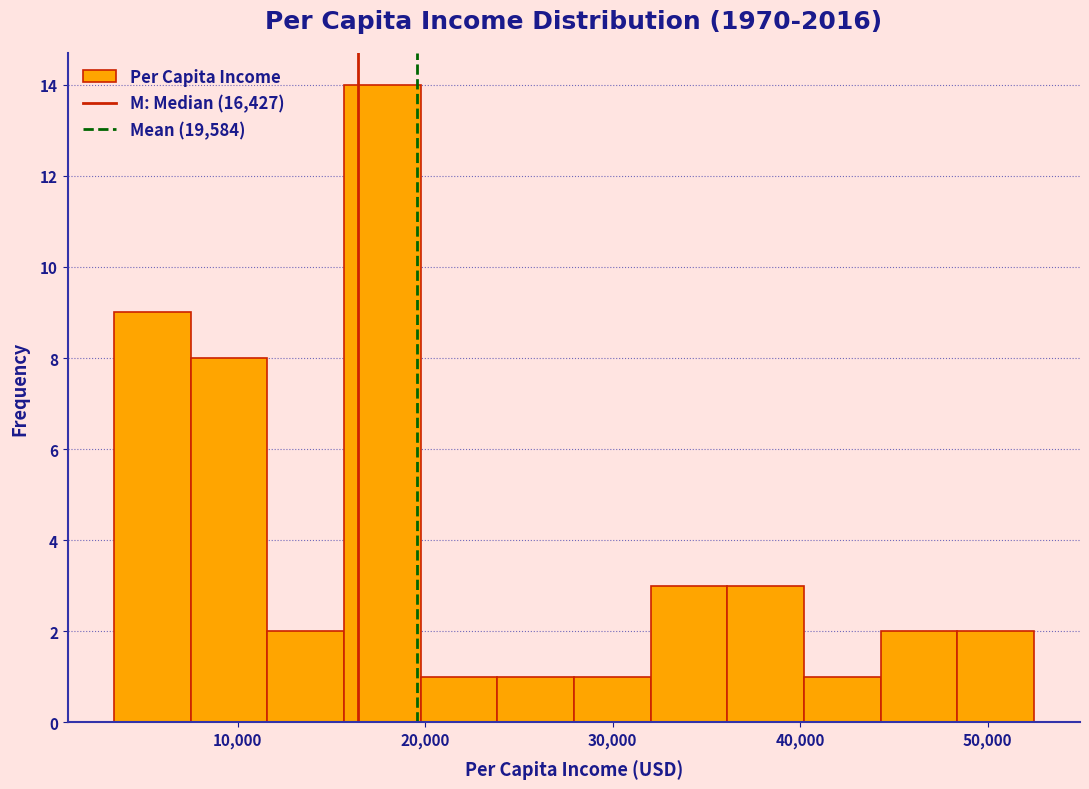

Reading left to right, transcribe this chart: for each bar, give the range it covers on the x-axis and its height. Neither the bar edges nor the heights are printed on the chart, so give them approximately, as read against the axes.

3000 to 7000: 9
7000 to 12000: 8
12000 to 16000: 2
16000 to 20000: 14
20000 to 24000: 1
24000 to 28000: 1
28000 to 32000: 1
32000 to 36000: 3
36000 to 40000: 3
40000 to 44000: 1
44000 to 48000: 2
48000 to 52000: 2